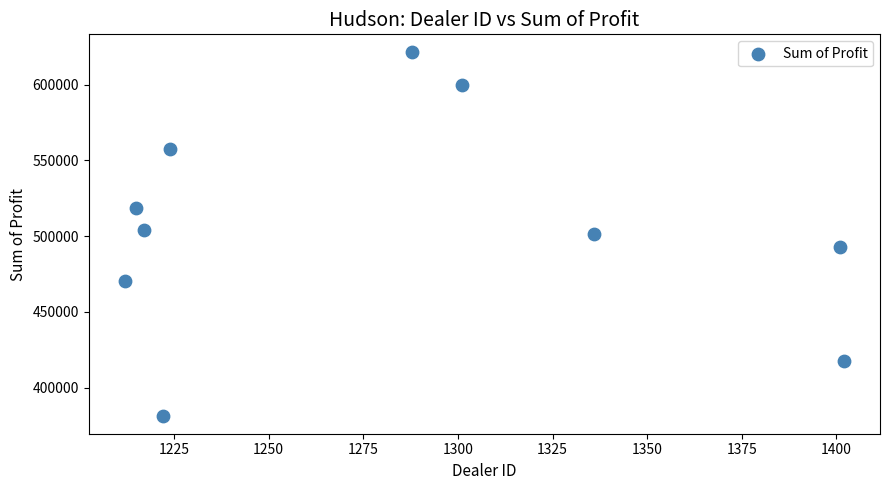

What is the range of X values (max minus min)?

190.0